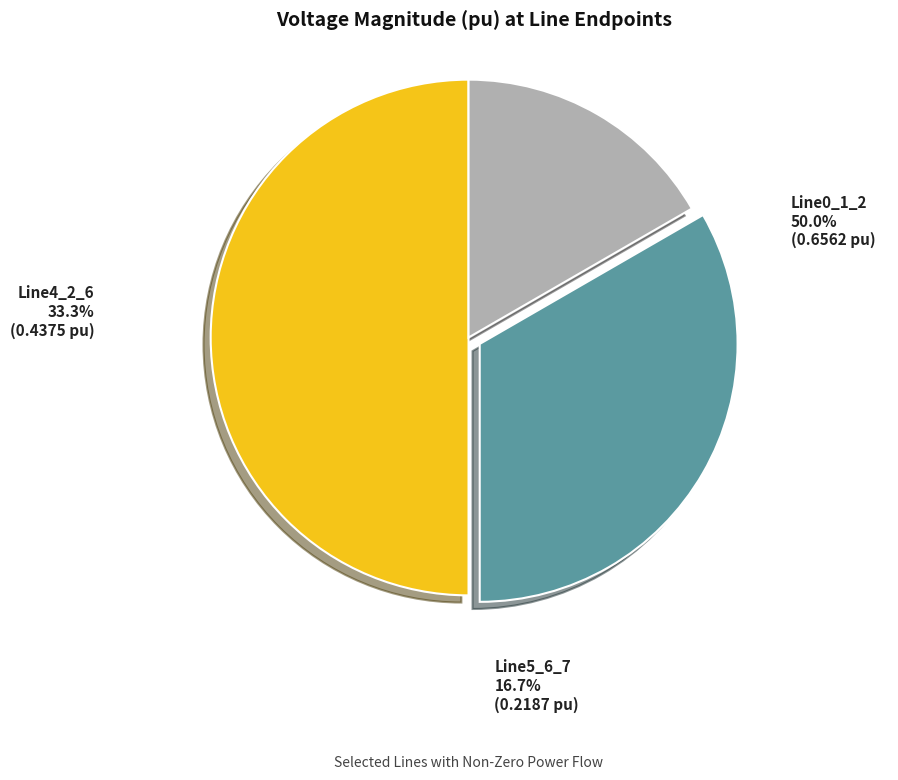

Which slice represents more than half of the pie?

Line0_1_2